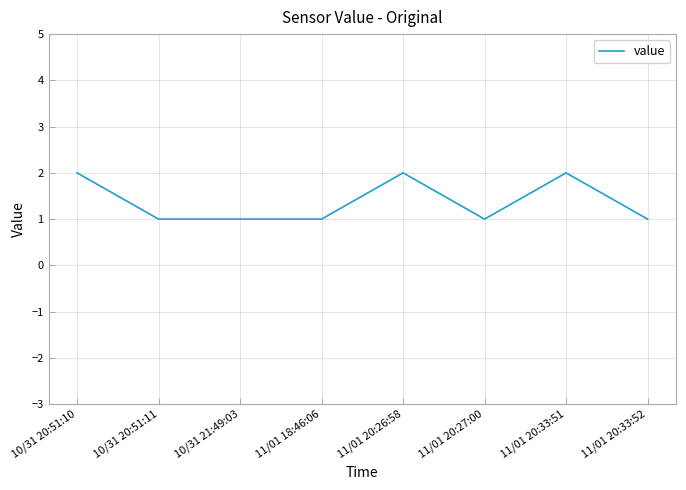

Is it true that the value at 11/01 20:27:00 is 1?

True